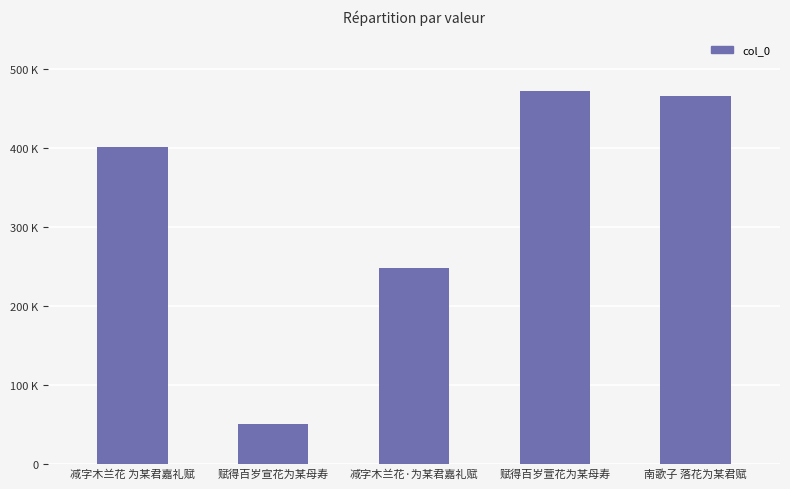

Reading left to right, list all the values displayed in this chart.

减字木兰花 为某君嘉礼赋=400257	赋得百岁宣花为某母寿=49944	减字木兰花·为某君嘉礼赋=247925	赋得百岁萱花为某母寿=471276	南歌子 落花为某君赋=465016